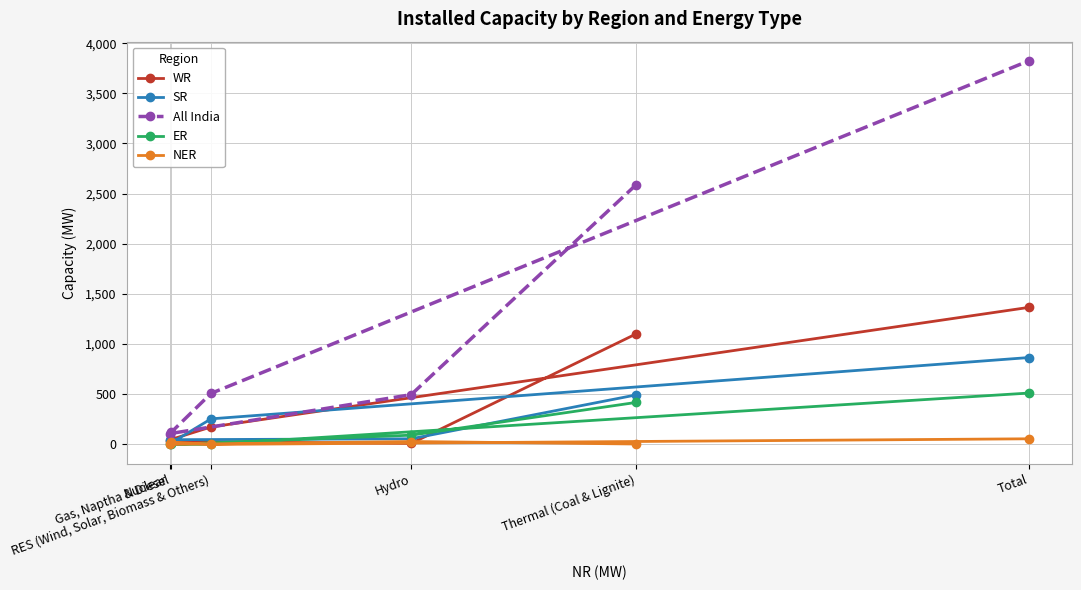

What is the difference between the highest and lowest values at Thermal (Coal & Lignite)?

2587